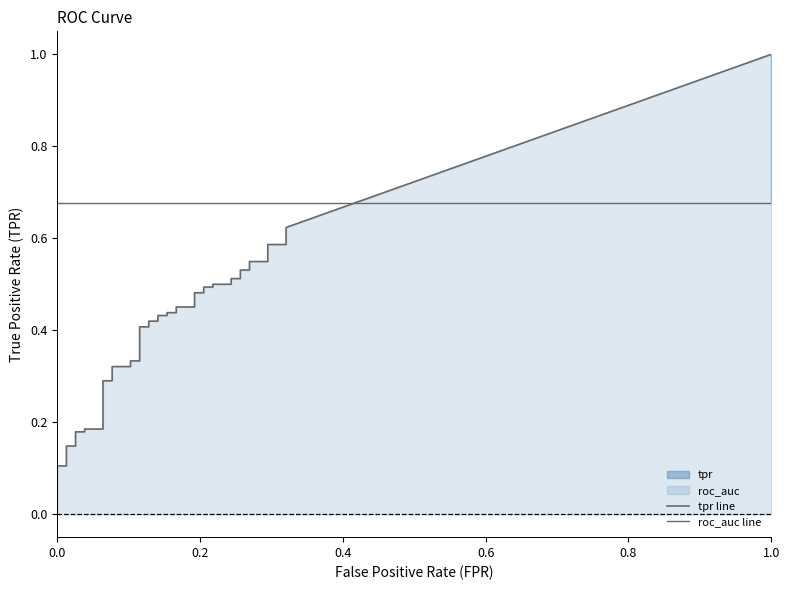

The value of tpr at 15 is 0.1. True or false?

False